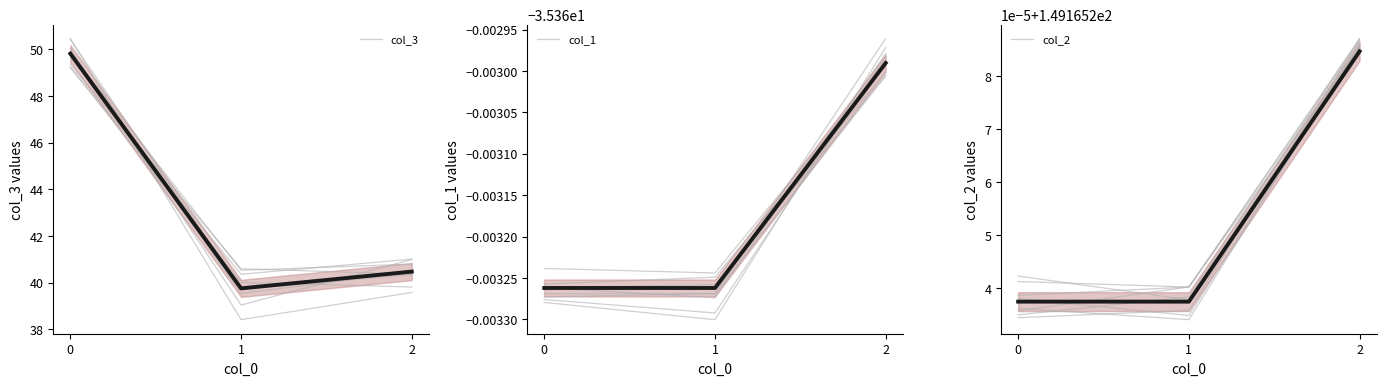

Reading right to left, extract all data points from this chart.

col_3: 2=40.5	1=39.7	0=49.8
col_1: 2=-35.4	1=-35.4	0=-35.4
col_2: 2=149.2	1=149.2	0=149.2